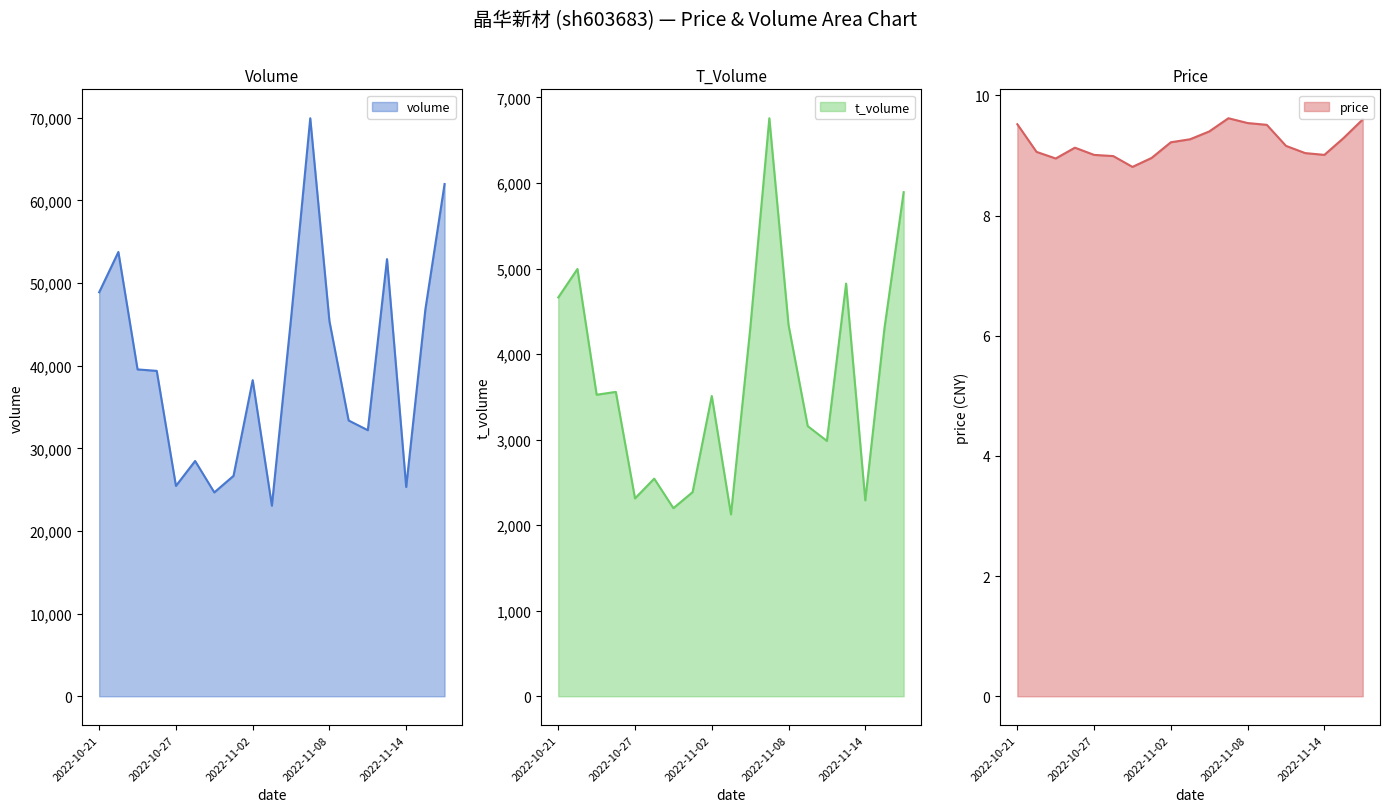

At which label is price closest to 9?

2022-10-27